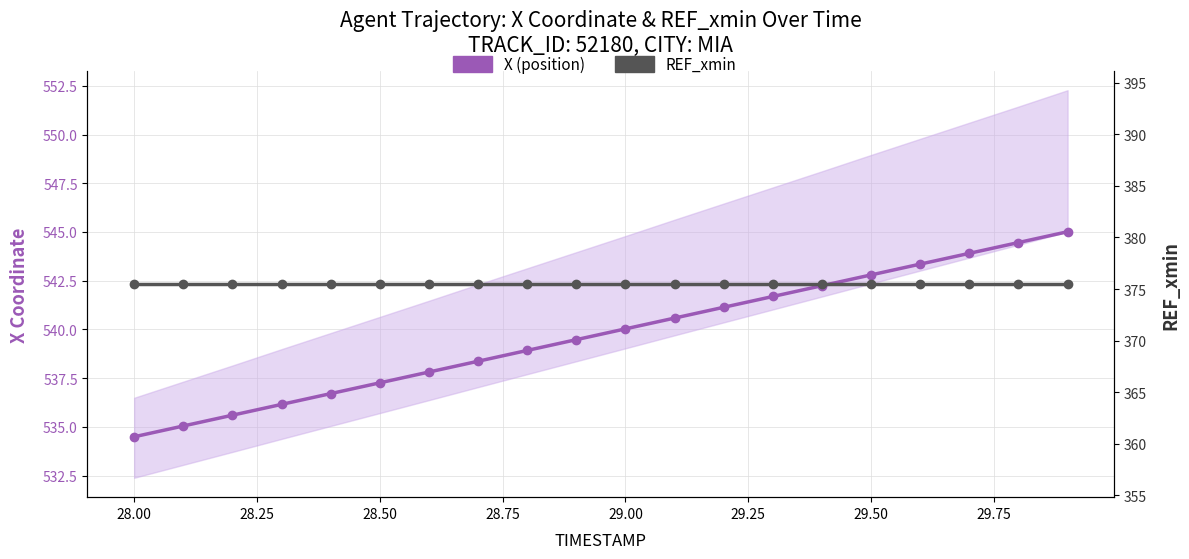

What is the spread (max minus min) of values at 28.00?

159.6